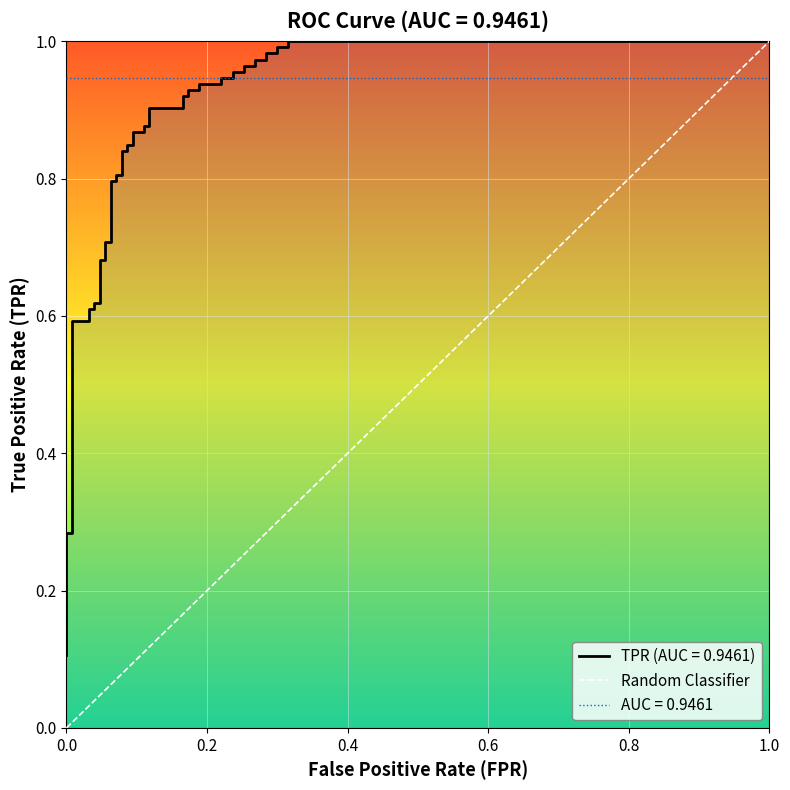

How many series are shown in this chart?

1